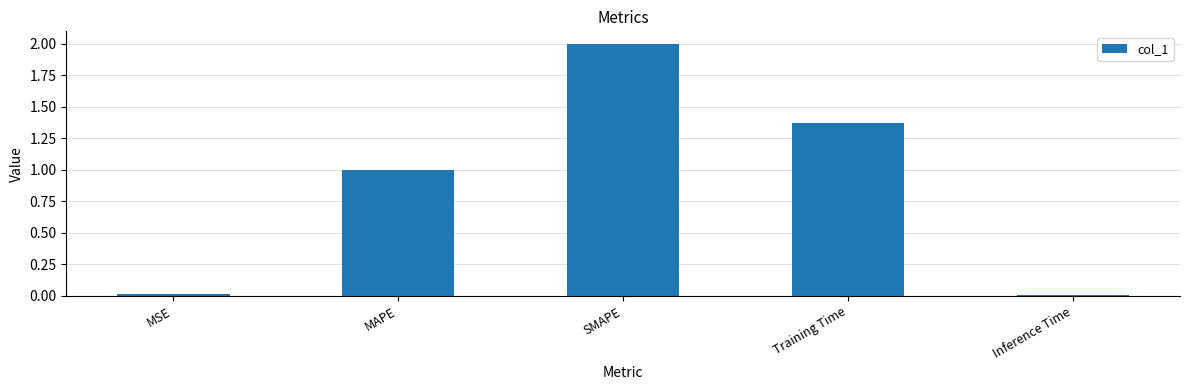

What is the label of the 3rd bar from the left?

SMAPE